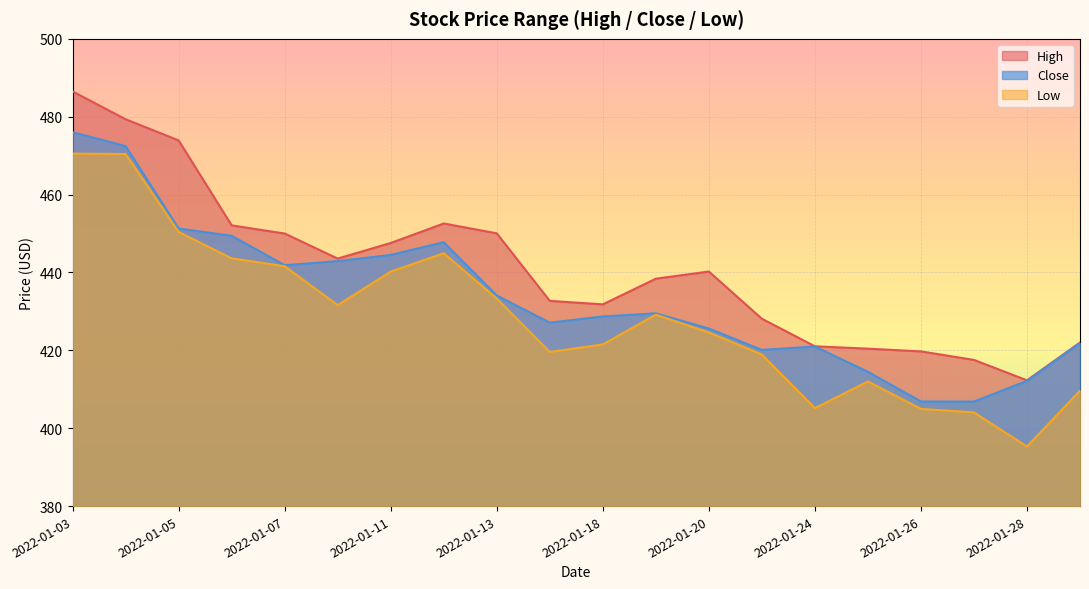

List the labels in order of High value, largest first.

2022-01-03, 2022-01-04, 2022-01-05, 2022-01-12, 2022-01-06, 2022-01-13, 2022-01-07, 2022-01-11, 2022-01-10, 2022-01-20, 2022-01-19, 2022-01-14, 2022-01-18, 2022-01-21, 2022-01-31, 2022-01-24, 2022-01-25, 2022-01-26, 2022-01-27, 2022-01-28